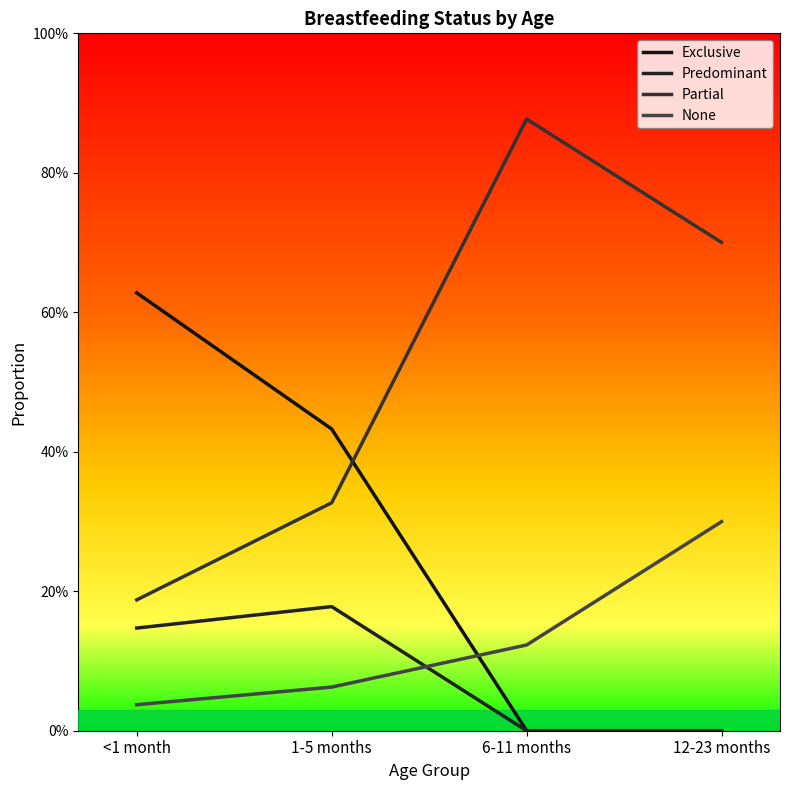

Where is the first local maximum for Predominant?

1-5 months